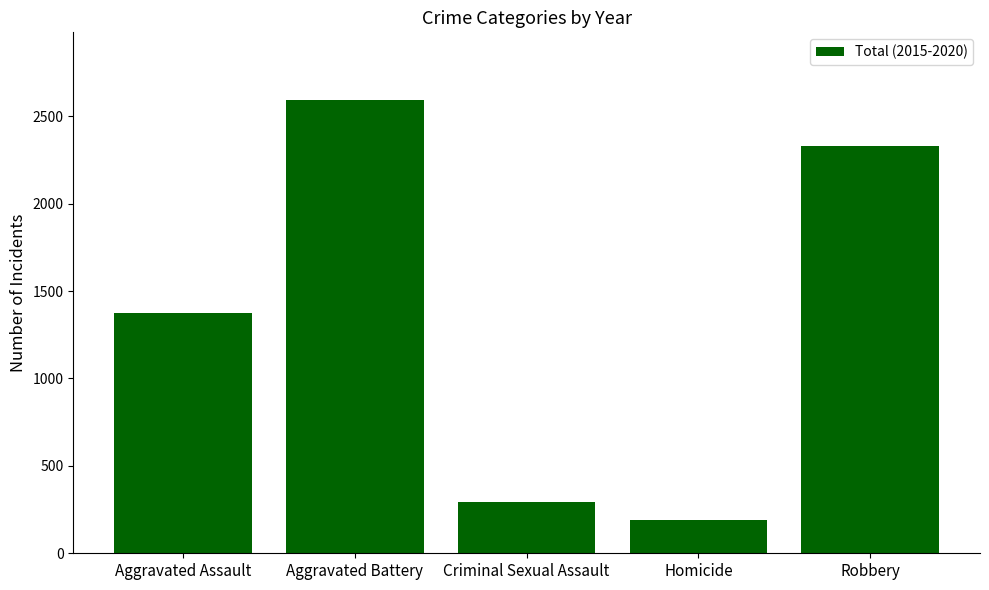

How many bars are there in total?

5